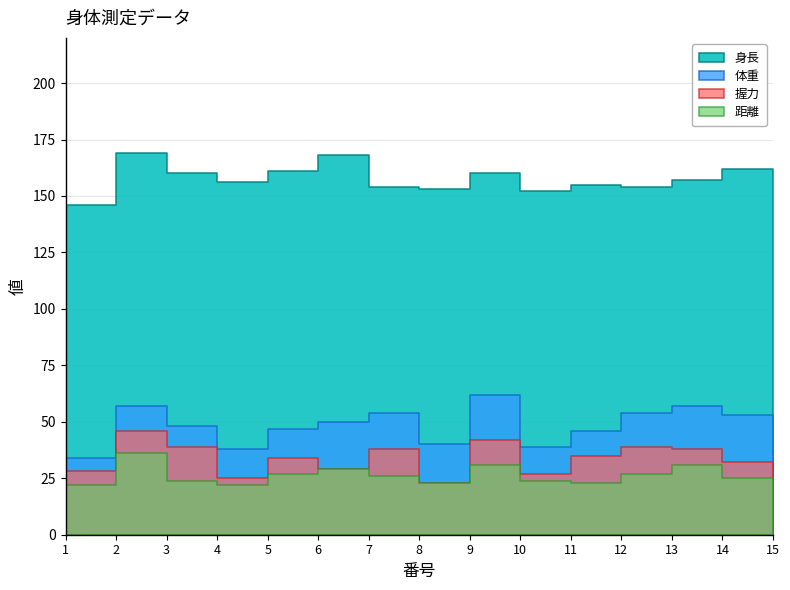

How many values in the 体重 series exceed 48?

7